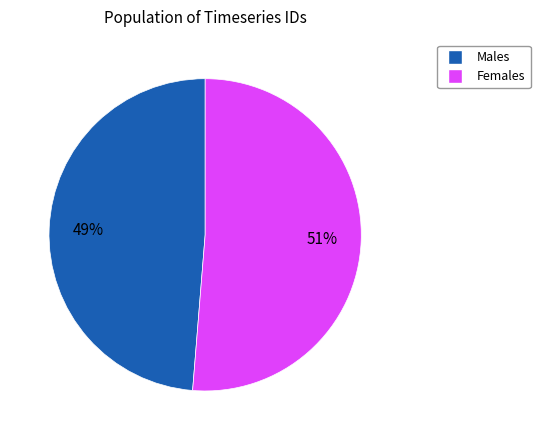

Is there a majority slice in this chart?

Yes